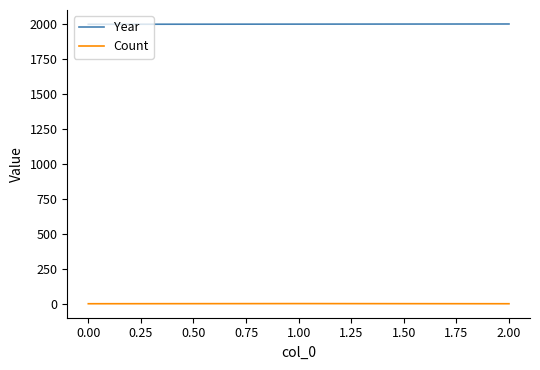

What is the sum of all Year values?

6000